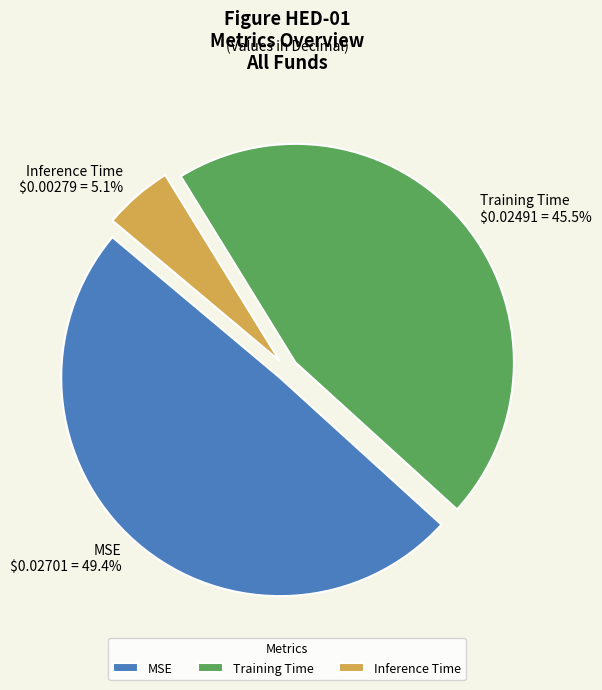

To the nearest percent, what is the combined percentage of MSE and Training Time?

95%